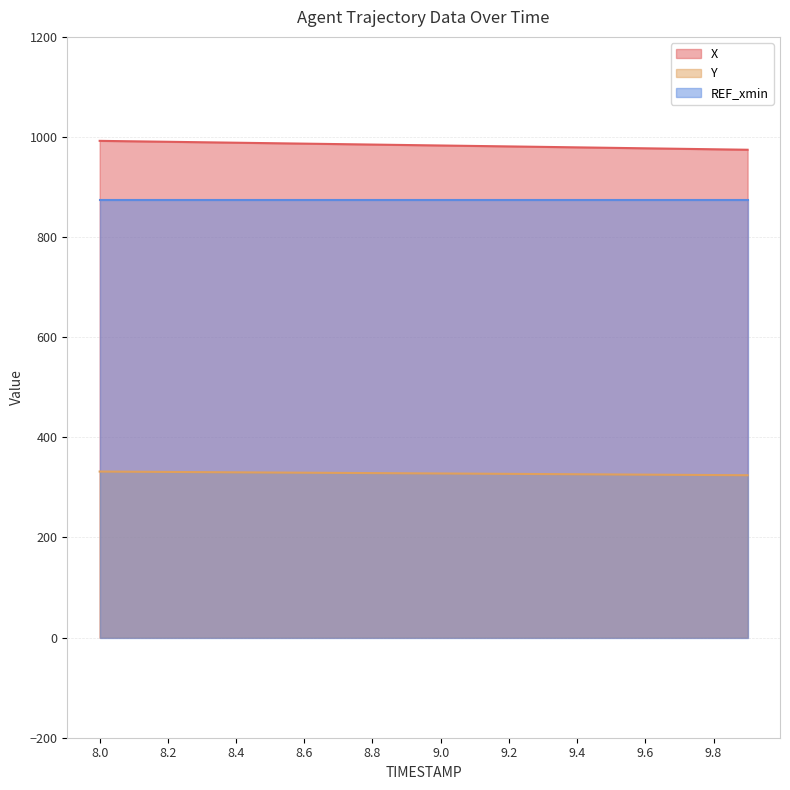

Which series has the widest spread of values?

X